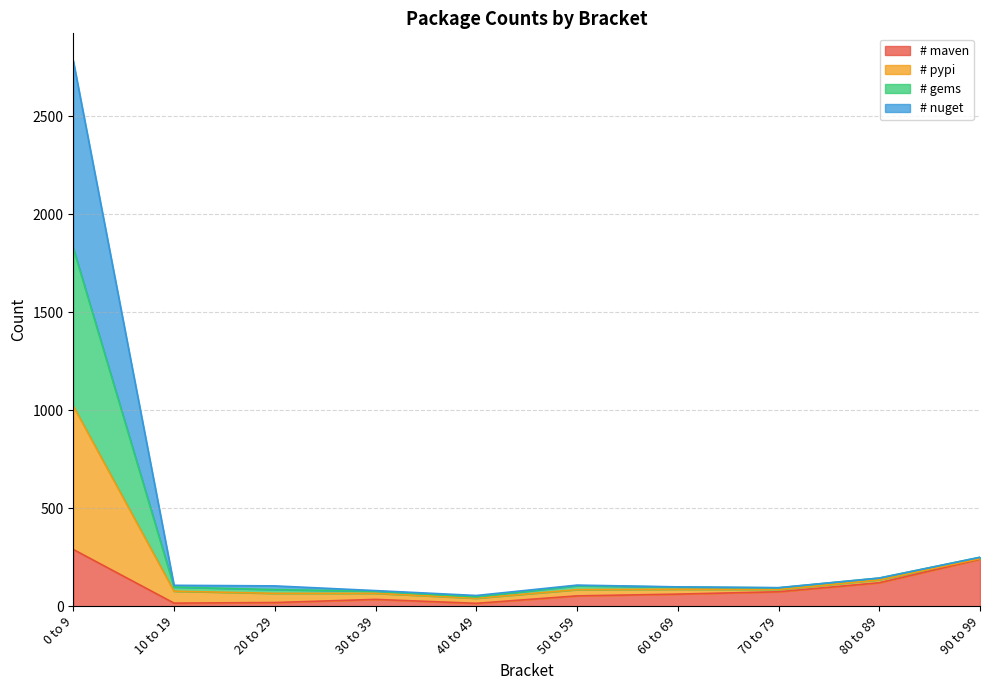

True or false: # gems and # nuget intersect in this chart.

False